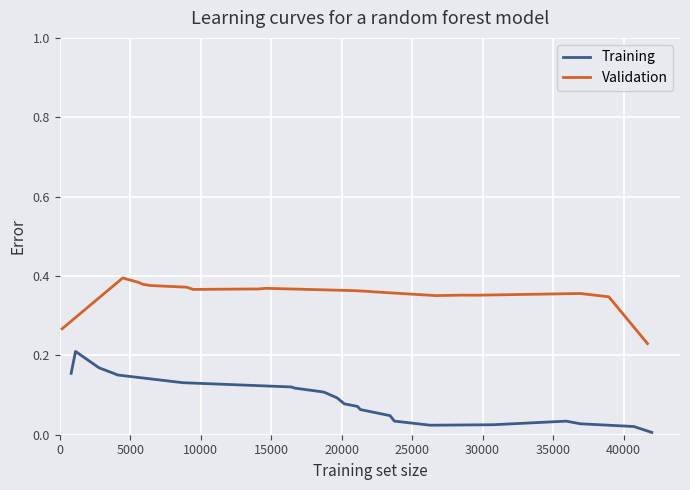

Between 30000 and 10000, which is larger?

10000